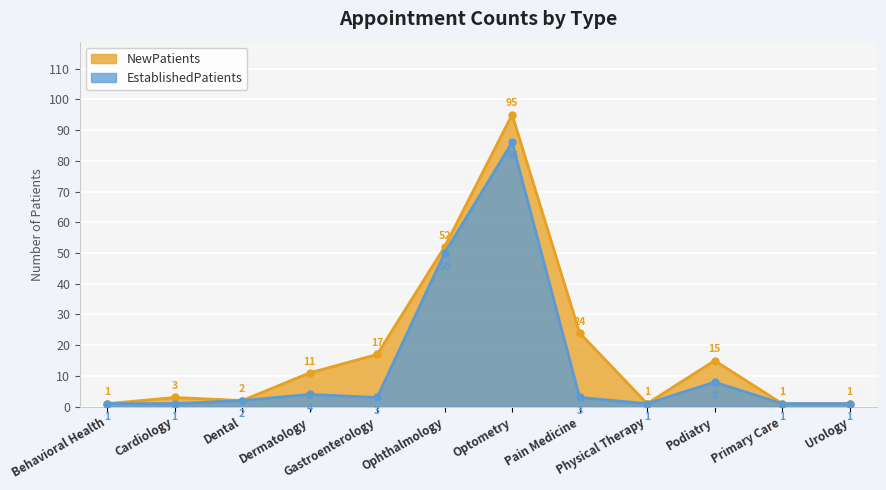

Which category has the highest value across all series?

Optometry